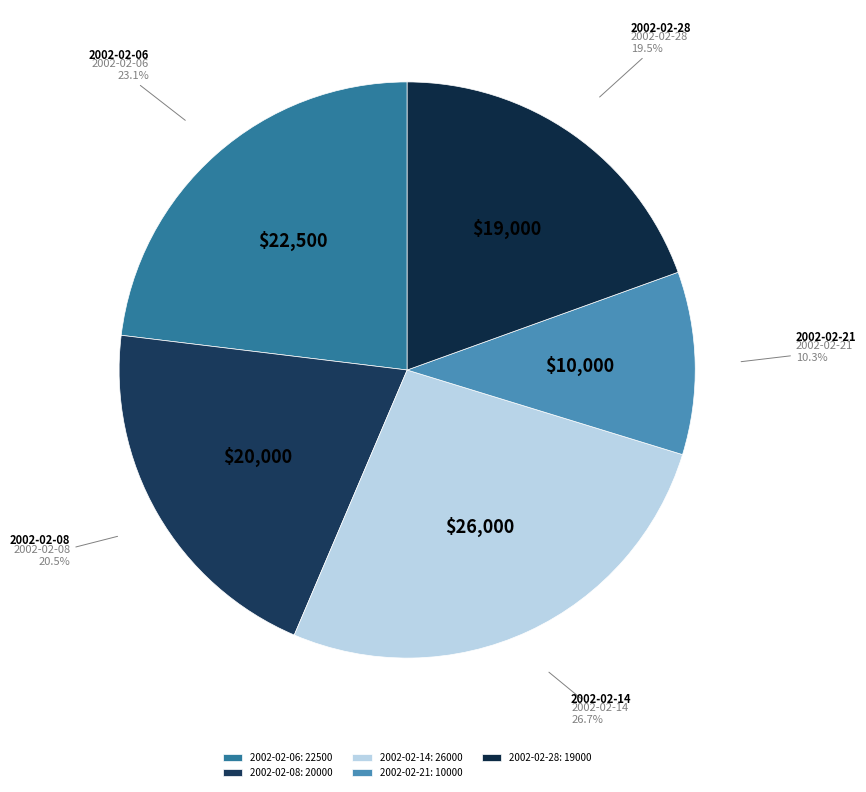

Is it true that 2002-02-08 is 32% of the pie?

False